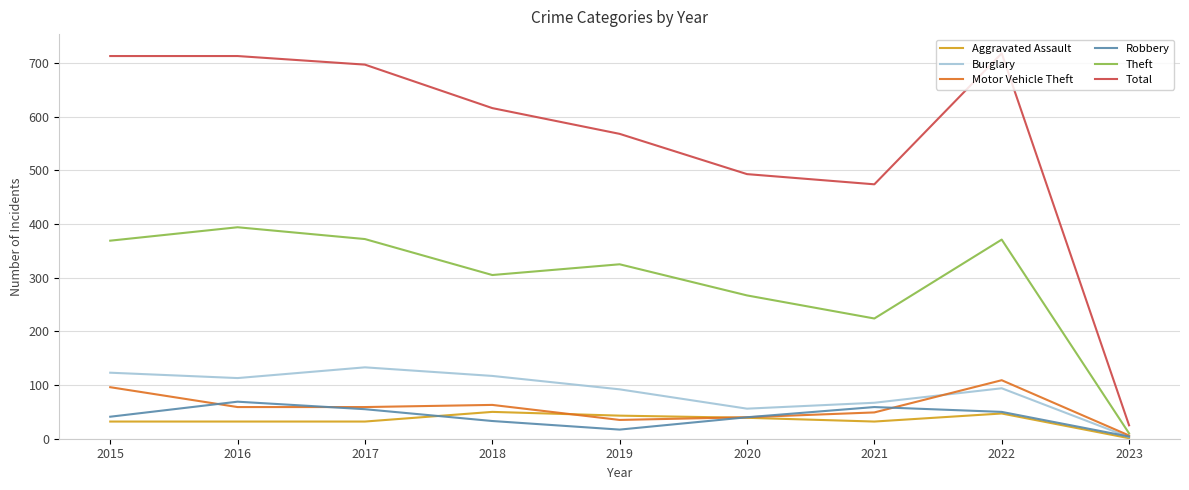

The value of Robbery at 2017 is 55. True or false?

True